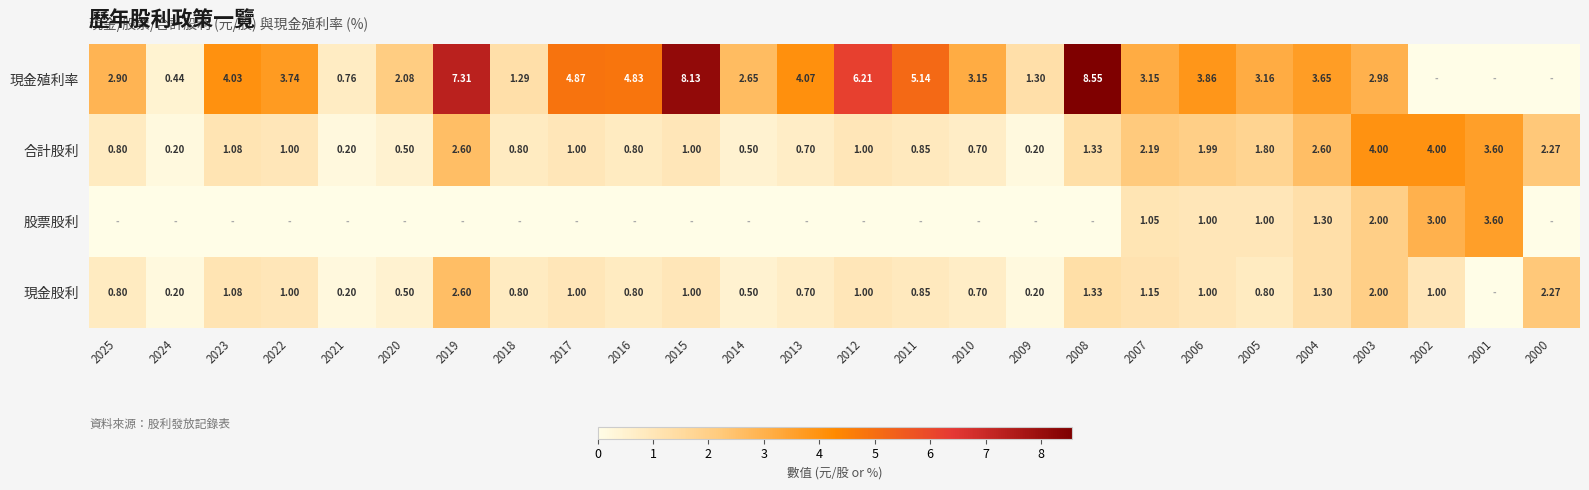

Rank the series at 2005 from highest to lowest value.

現金殖利率, 合計股利, 股票股利, 現金股利